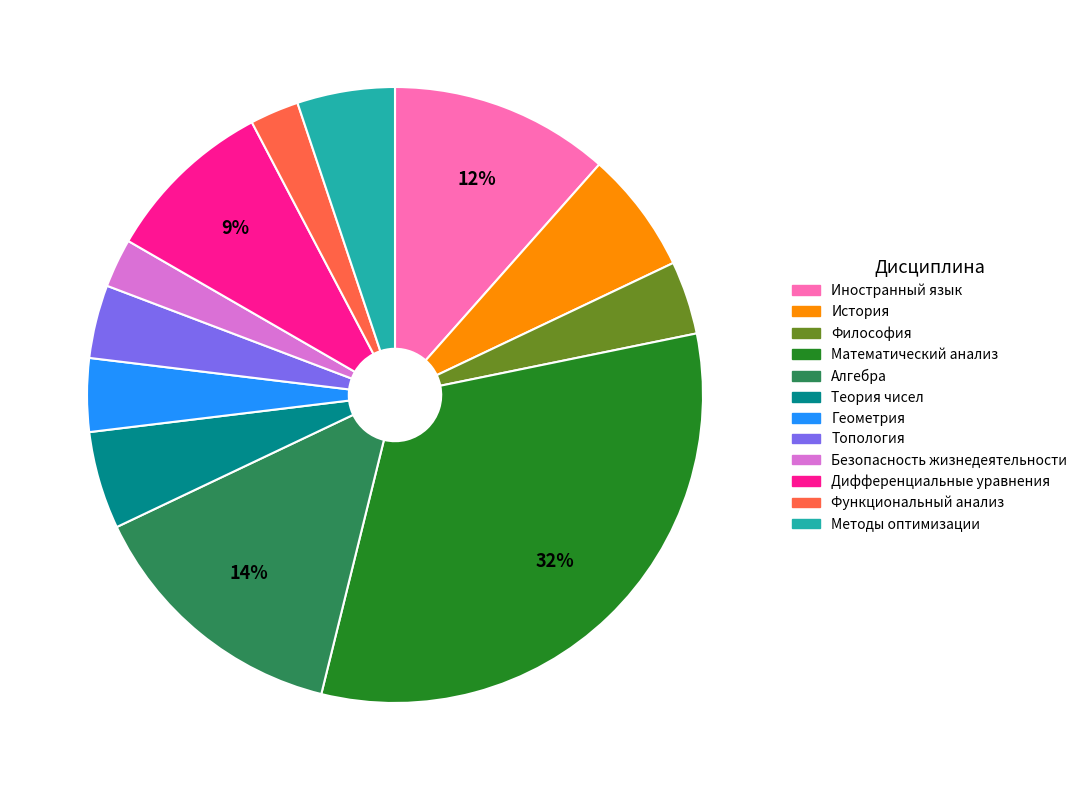

How many segments does this pie chart have?

12